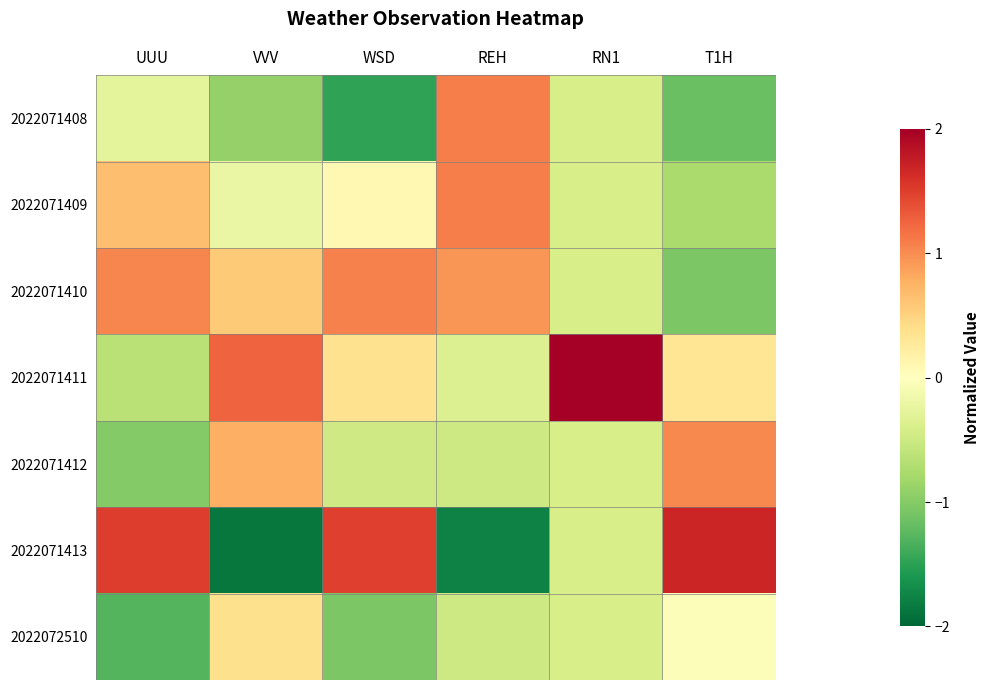

Reading right to left, transcribe all the data shown in this chart.

2022071408: T1H=-1.2	RN1=-0.4	REH=1.1	WSD=-1.5	VVV=-0.9	UUU=-0.3
2022071409: T1H=-0.8	RN1=-0.4	REH=1.1	WSD=0.1	VVV=-0.2	UUU=0.7
2022071410: T1H=-1.1	RN1=-0.4	REH=0.9	WSD=1.1	VVV=0.6	UUU=1.0
2022071411: T1H=0.3	RN1=2.4	REH=-0.3	WSD=0.4	VVV=1.3	UUU=-0.6
2022071412: T1H=1.0	RN1=-0.4	REH=-0.5	WSD=-0.5	VVV=0.8	UUU=-1.0
2022071413: T1H=1.7	RN1=-0.4	REH=-1.8	WSD=1.5	VVV=-1.9	UUU=1.5
2022072510: T1H=-0.0	RN1=-0.4	REH=-0.5	WSD=-1.0	VVV=0.4	UUU=-1.3